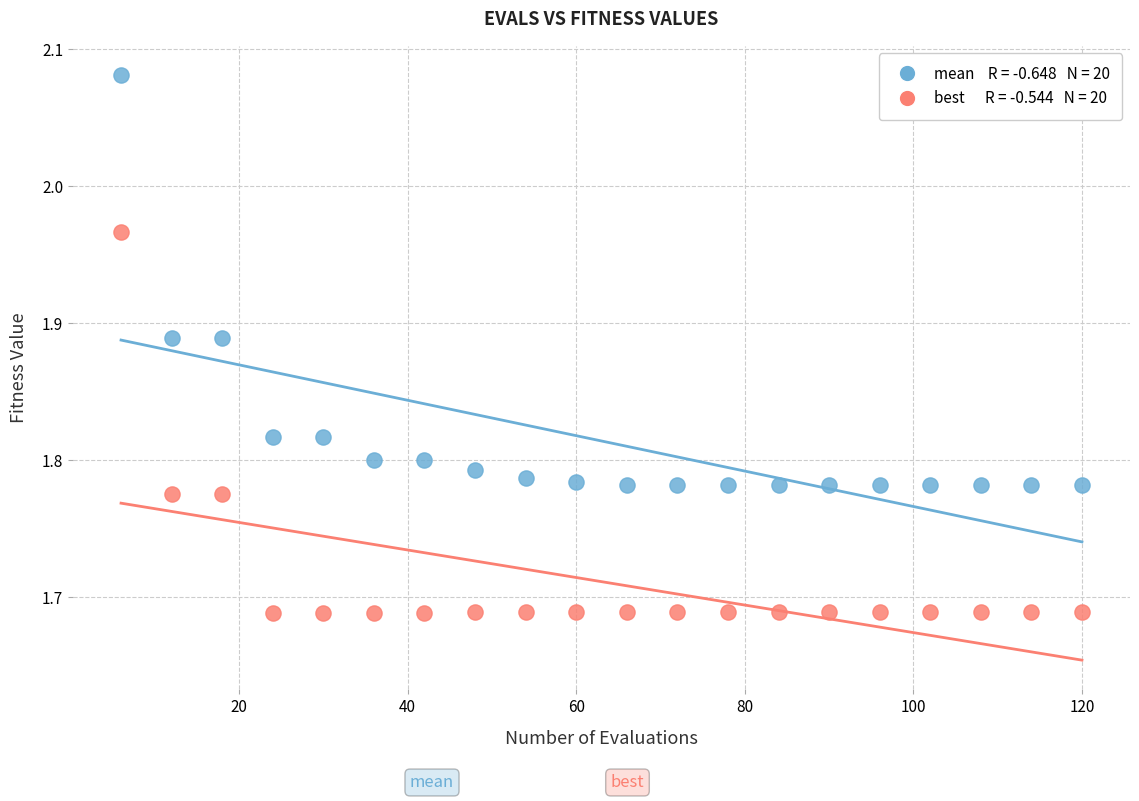

Across all data points, what is the range of Y values (max minus min)?

0.4